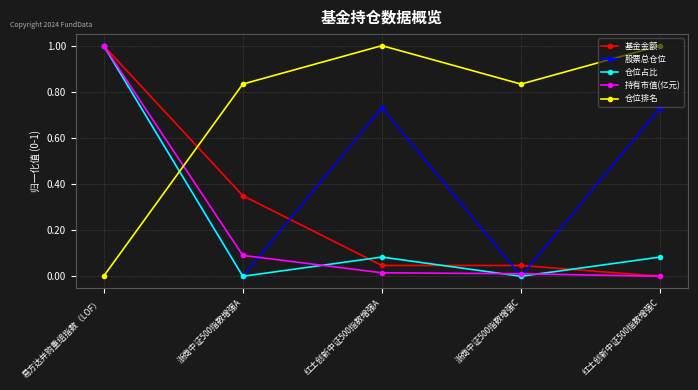

At how many categories does at least one series exceed 0?

5